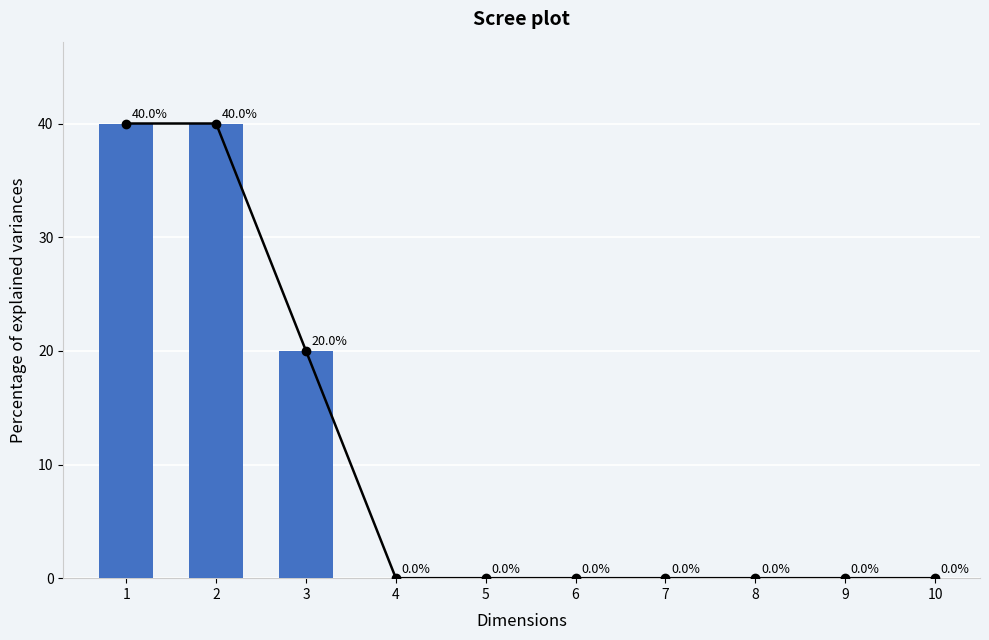

Reading left to right, transcribe all the data shown in this chart.

1=40	2=40	3=20	4=0	5=0	6=0	7=0	8=0	9=0	10=0